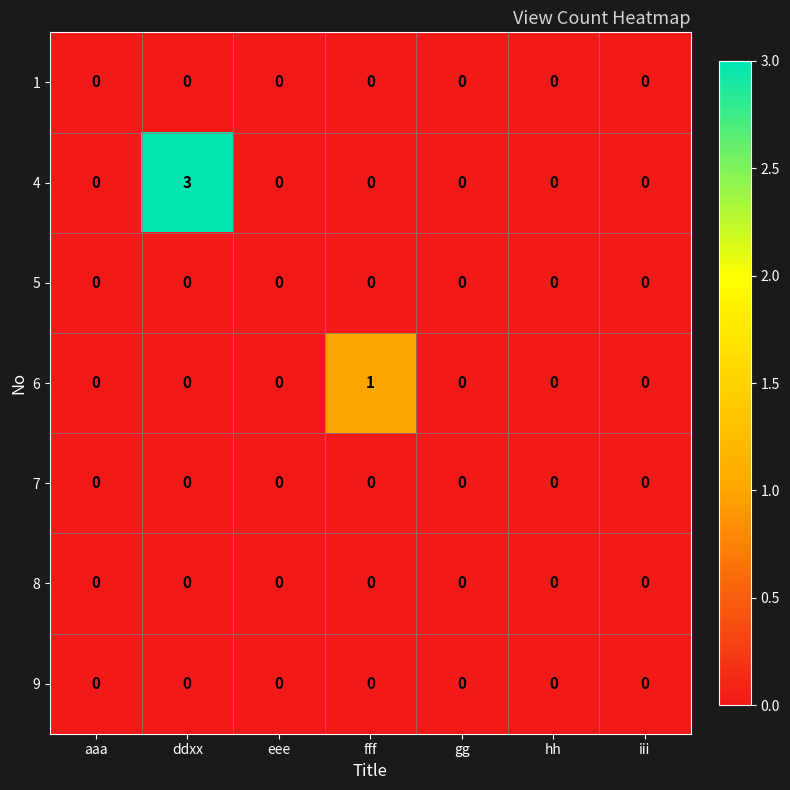

Count the number of data series in this chart.

7